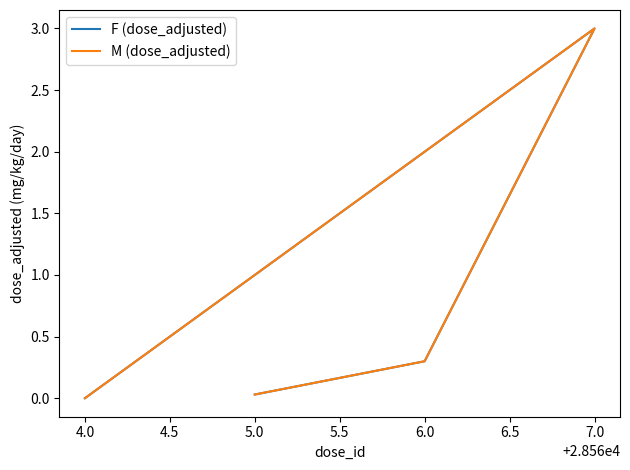

True or false: M (dose_adjusted) and F (dose_adjusted) intersect in this chart.

False